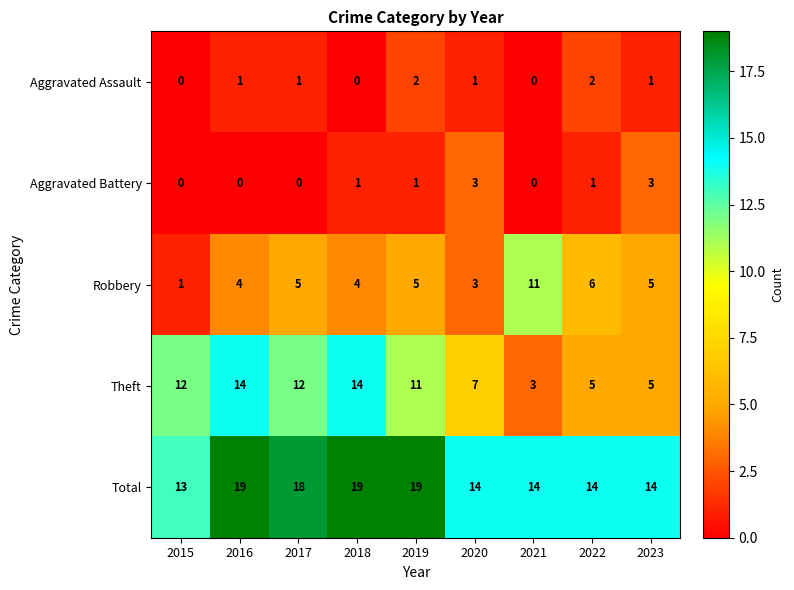

What is the total value across all series at 2017?

36